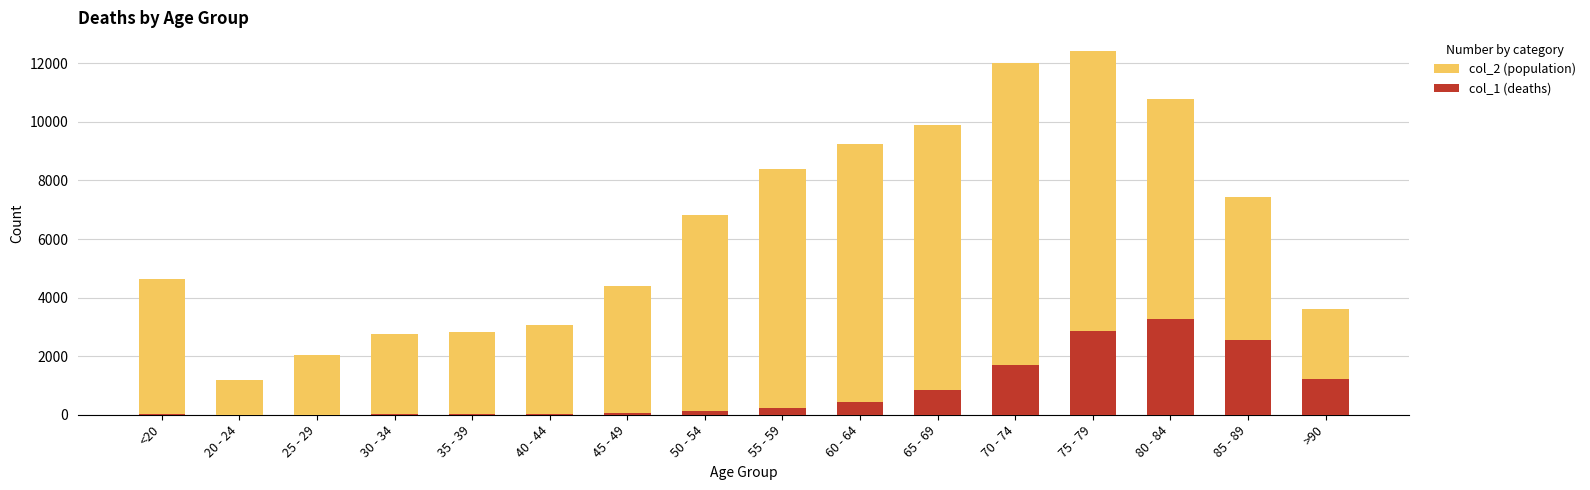

Reading right to left, list all the values displayed in this chart.

col_2 (population): 3604	7417	10764	12434	12018	9883	9236	8400	6803	4396	3078	2814	2765	2038	1191	4641
col_1 (deaths): 1224	2548	3273	2848	1690	850	426	227	126	47	24	18	17	3	4	18